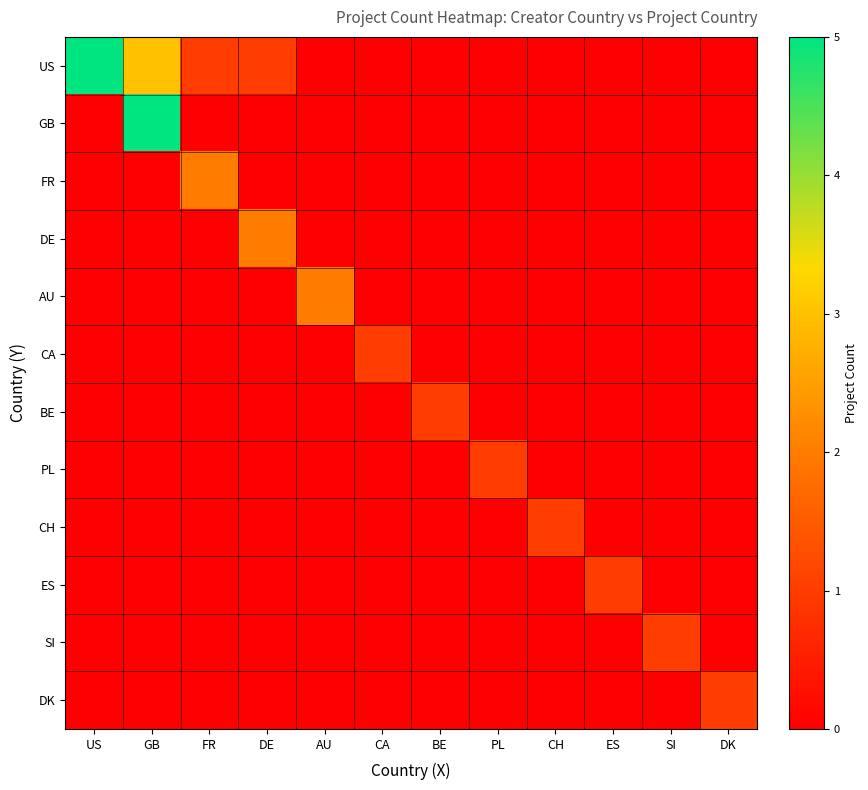

Count the number of data series in this chart.

12